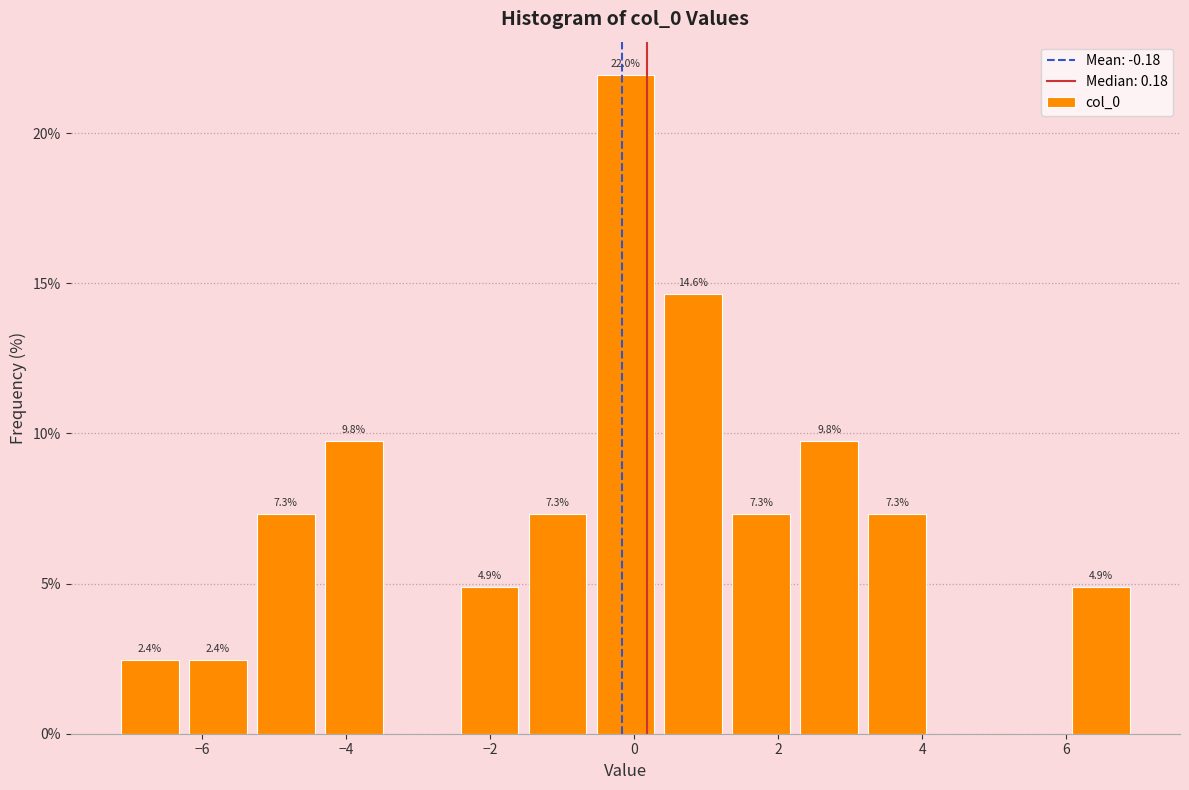

Which range on the x-axis has the tallest bar?

-0.6 to 0.4